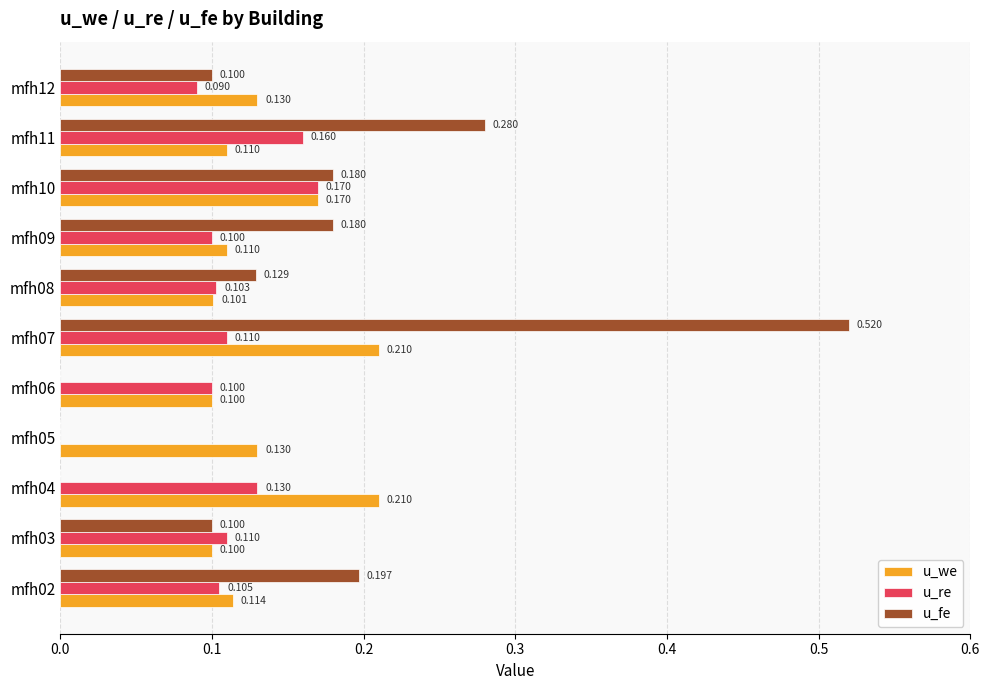

Is the value of u_we at mfh04 greater than the value of u_re at mfh12?

Yes